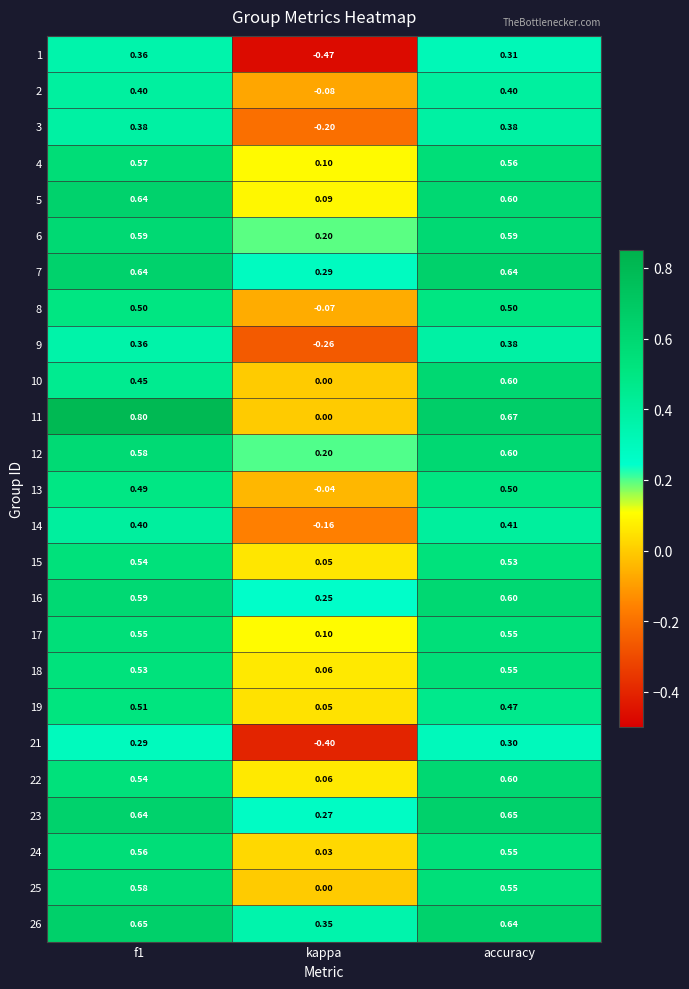

Which series has the largest range (max minus min)?

1